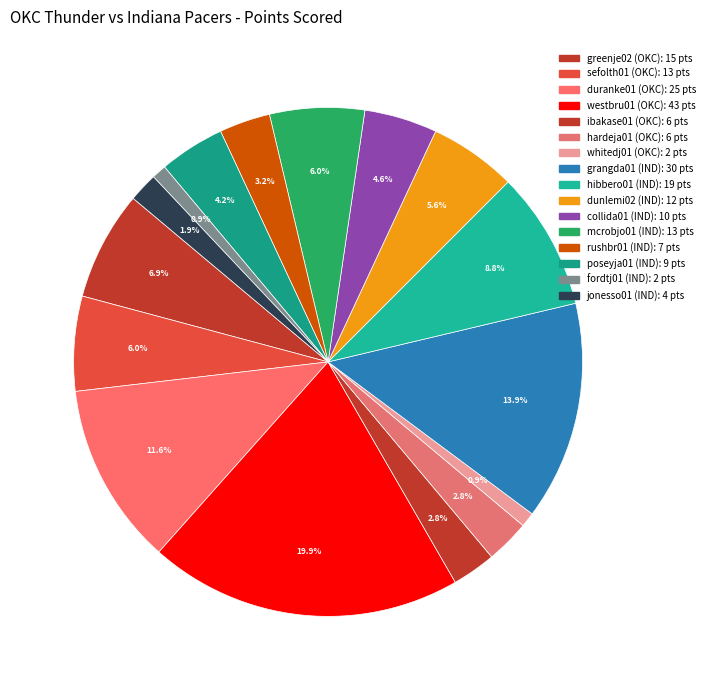

Count the number of slices in the pie.

16